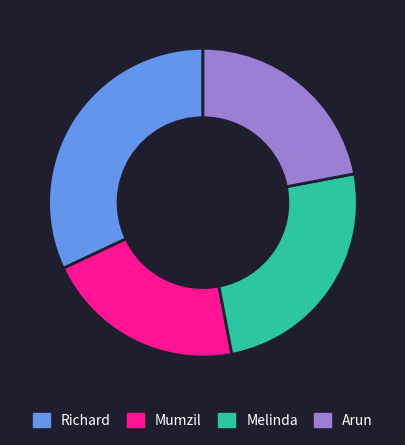

Which slice is the largest?

Richard